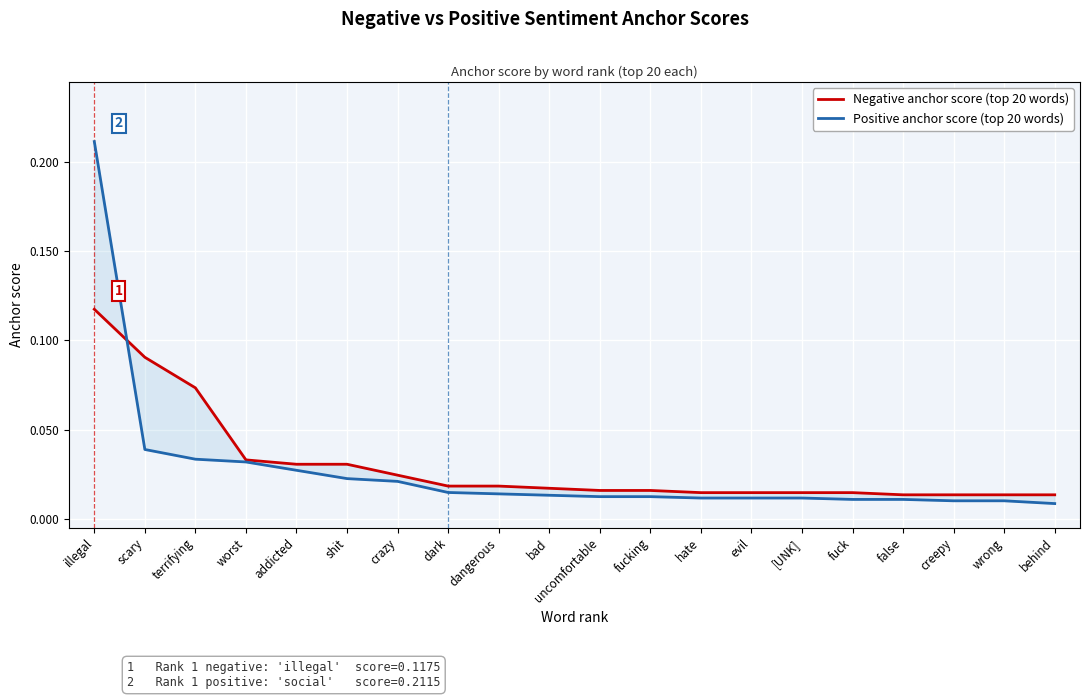

How many intersections are there between Negative anchor score (top 20 words) and Positive anchor score (top 20 words)?

1